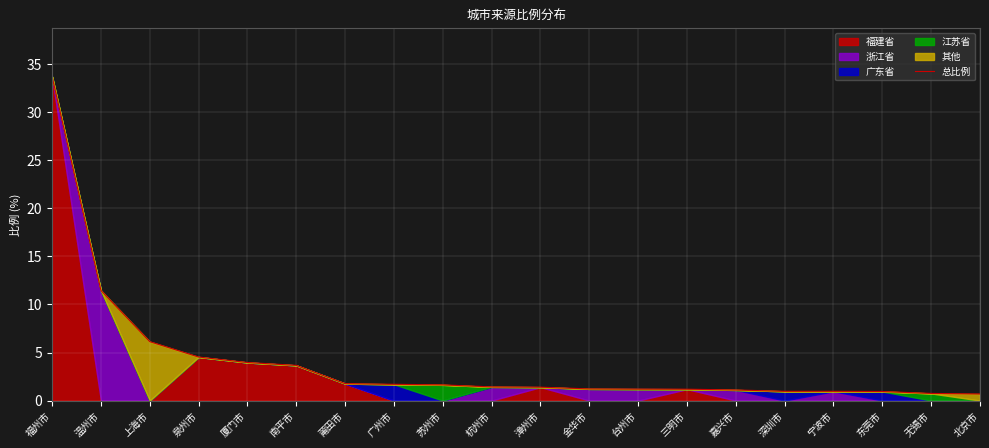

What position from the left is 北京市?

20